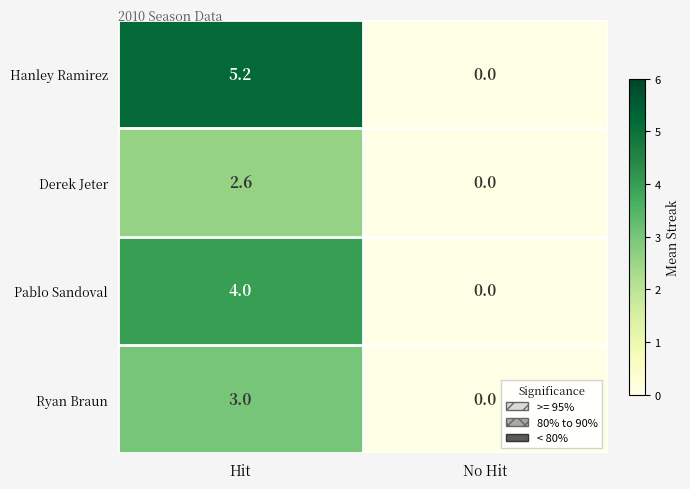

Rank the series by their maximum value, from lowest to highest.

Derek Jeter, Ryan Braun, Pablo Sandoval, Hanley Ramirez